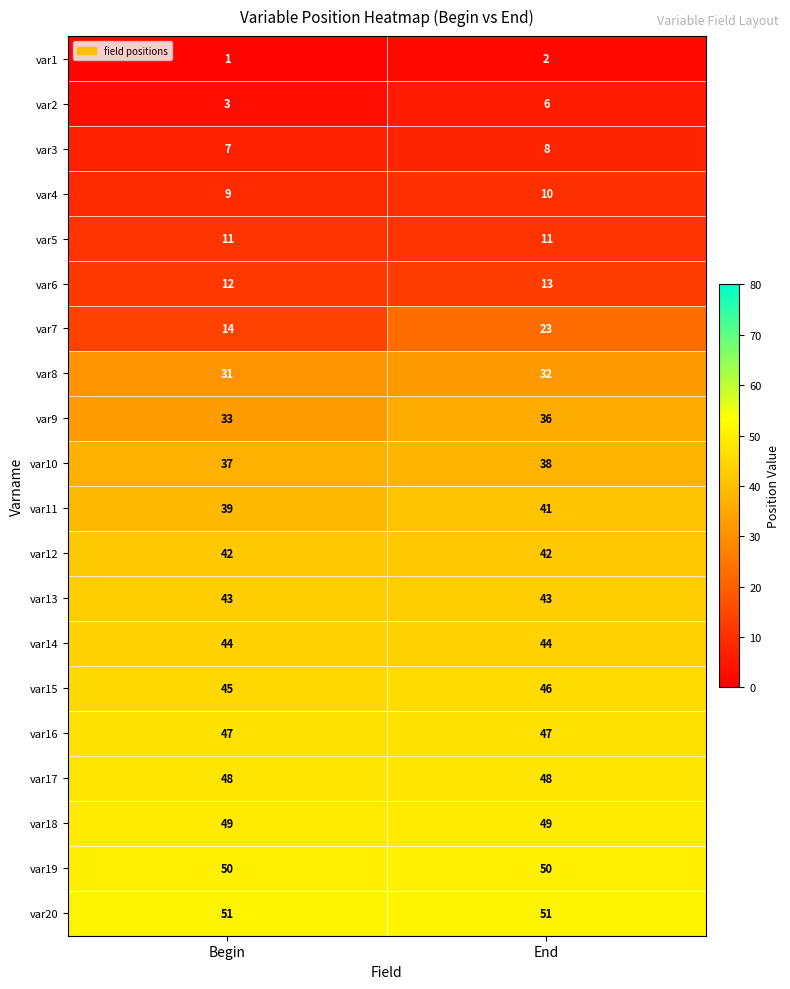

The value of var12 at Begin is 62. True or false?

False